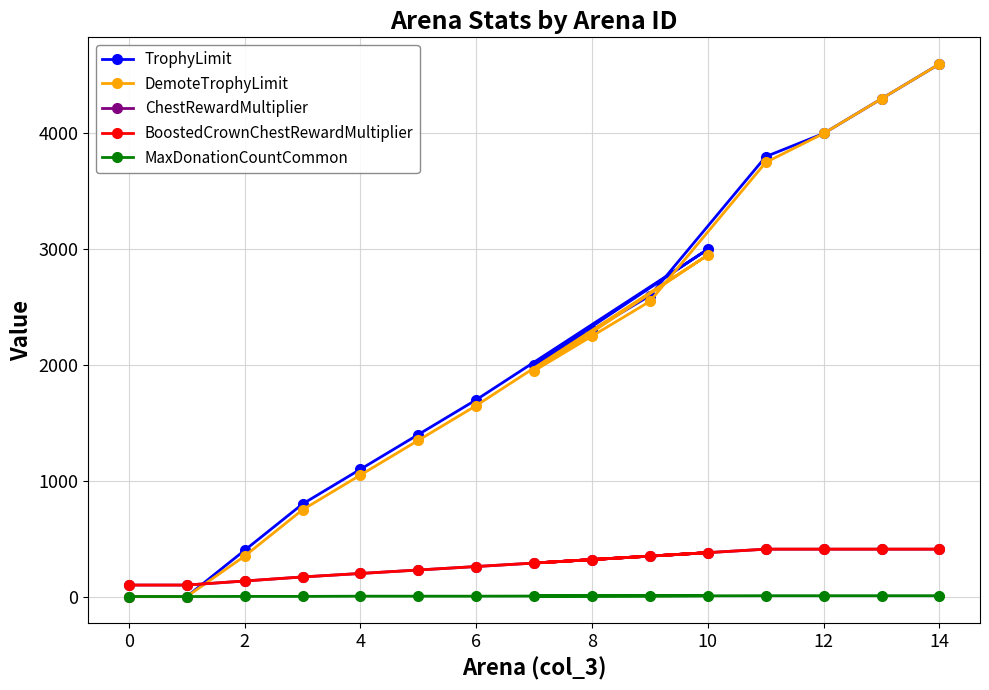

Between 6 and 12, which series saw the biggest shift?

DemoteTrophyLimit